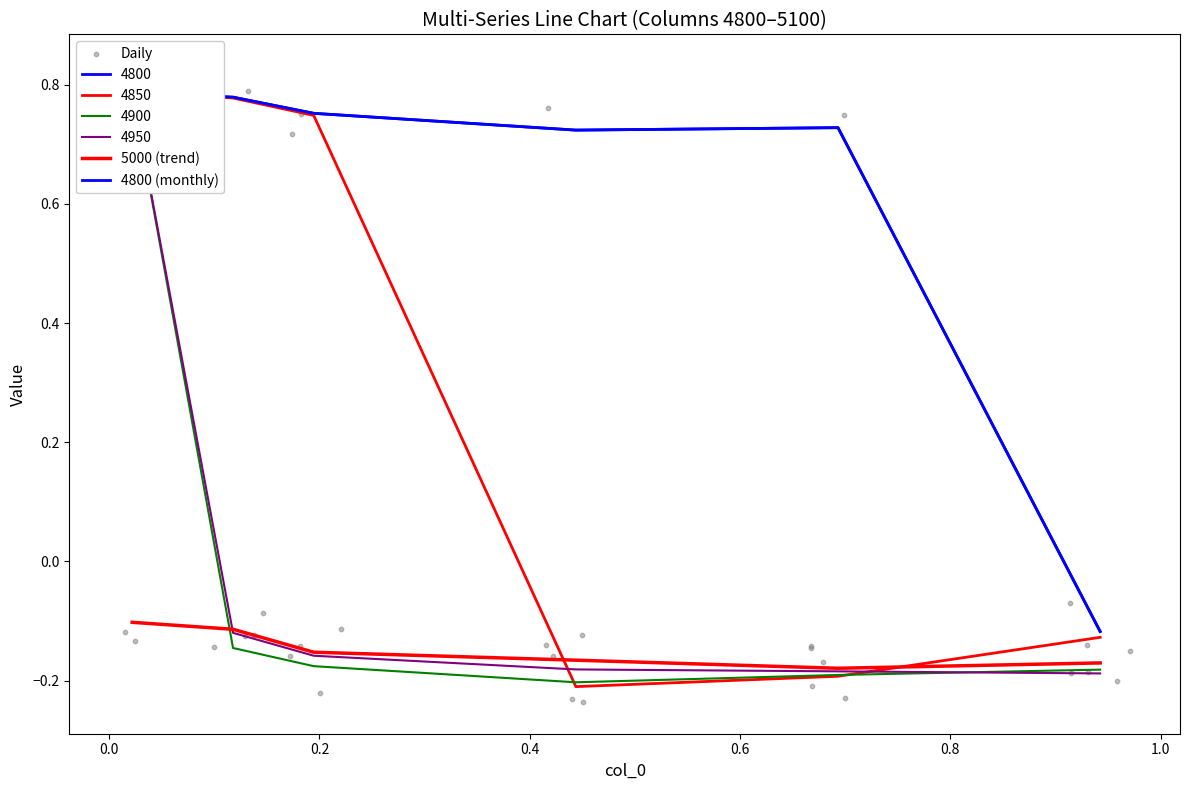

Which series has the largest Y range (max minus min)?

4850